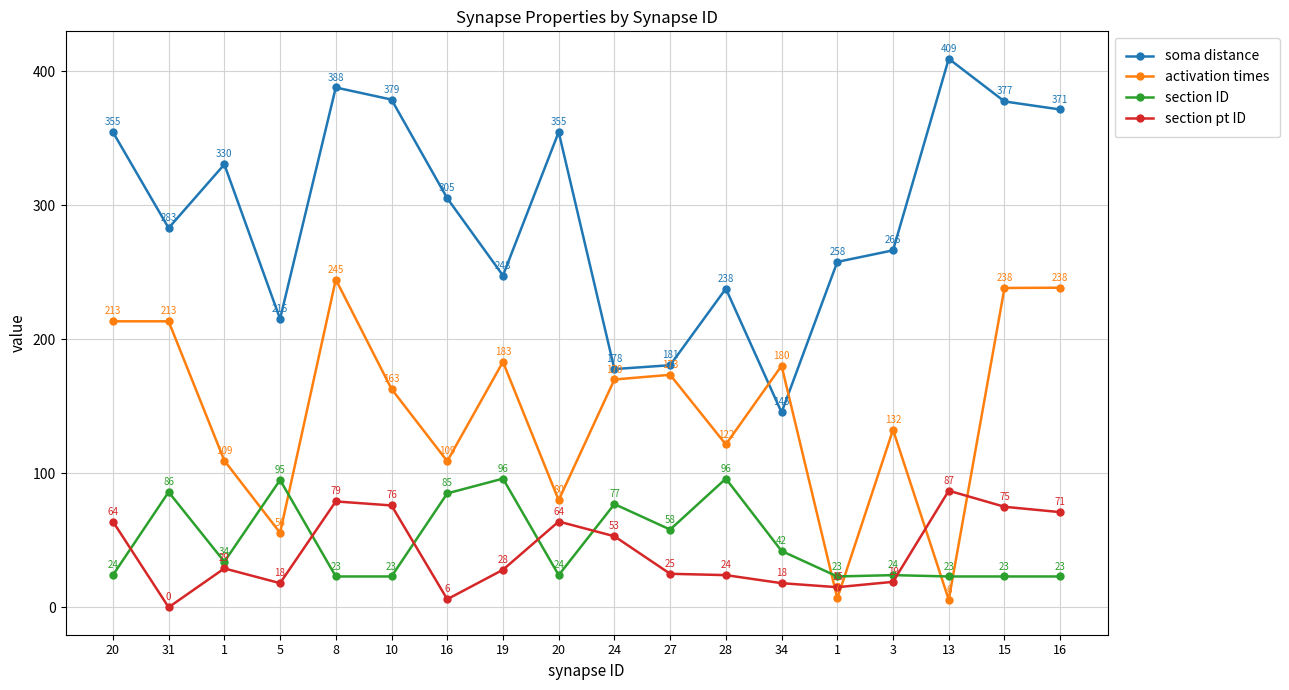

Reading right to left, list all the values displayed in this chart.

soma distance: 371.4	377.4	409.3	266.3	257.7	145.4	237.8	180.6	177.7	354.6	247.5	305.2	378.8	387.8	215.2	330.5	283.0	354.6
activation times: 238.5	238.3	5.7	132.4	6.7	180.2	121.5	173.5	170.0	79.9	183.1	109.0	162.9	244.6	55.6	109.4	213.4	213.4
section ID: 23.0	23.0	23.0	24.0	23.0	42.0	96.0	58.0	77.0	24.0	96.0	85.0	23.0	23.0	95.0	34.0	86.0	24.0
section pt ID: 71.0	75.0	87.0	19.0	15.0	18.0	24.0	25.0	53.0	64.0	28.0	6.0	76.0	79.0	18.0	29.0	0.0	64.0